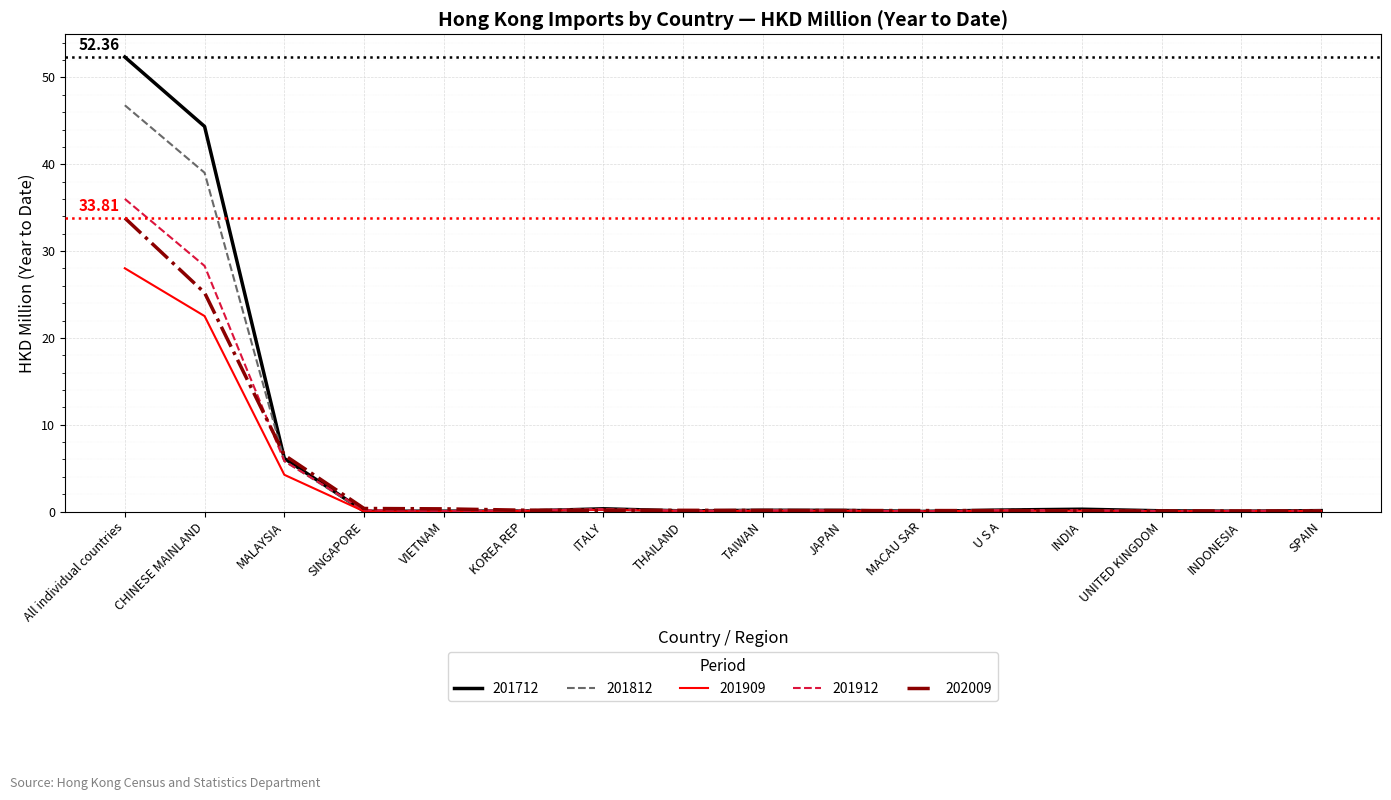

Where is 201909 nearest to the value 14?

CHINESE MAINLAND